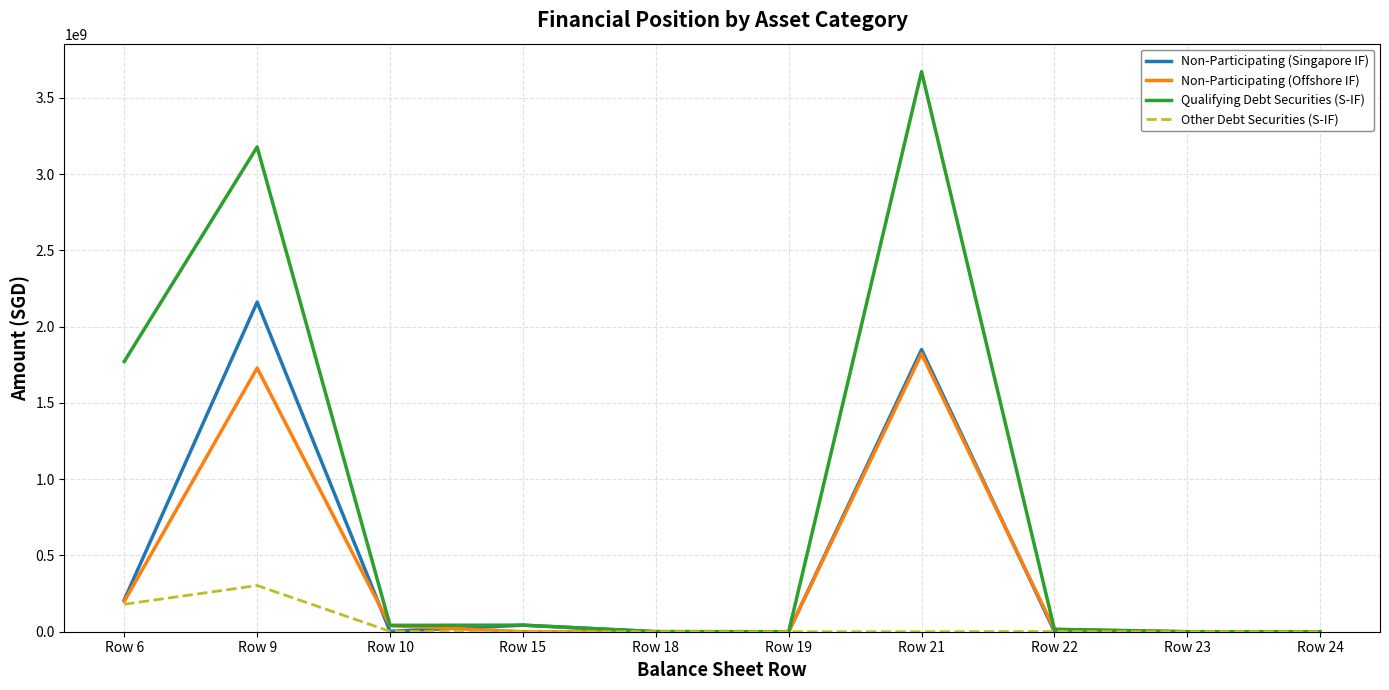

Between Row 21 and Row 22, which series saw the biggest shift?

Qualifying Debt Securities (S-IF)